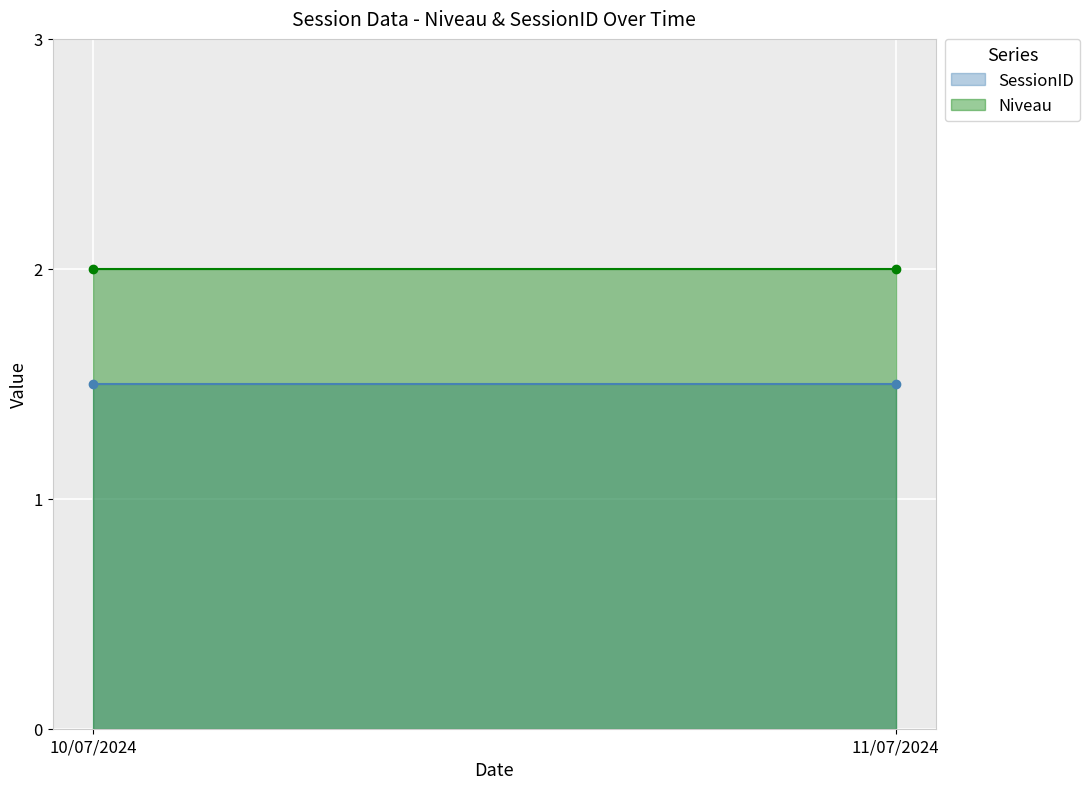

True or false: SessionID has a value of 2 at 10/07/2024.

False